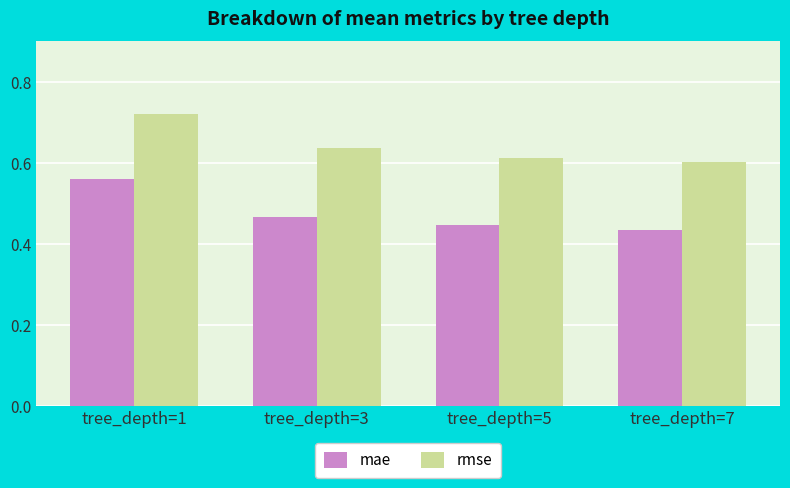

Which series has the largest total across all categories?

rmse